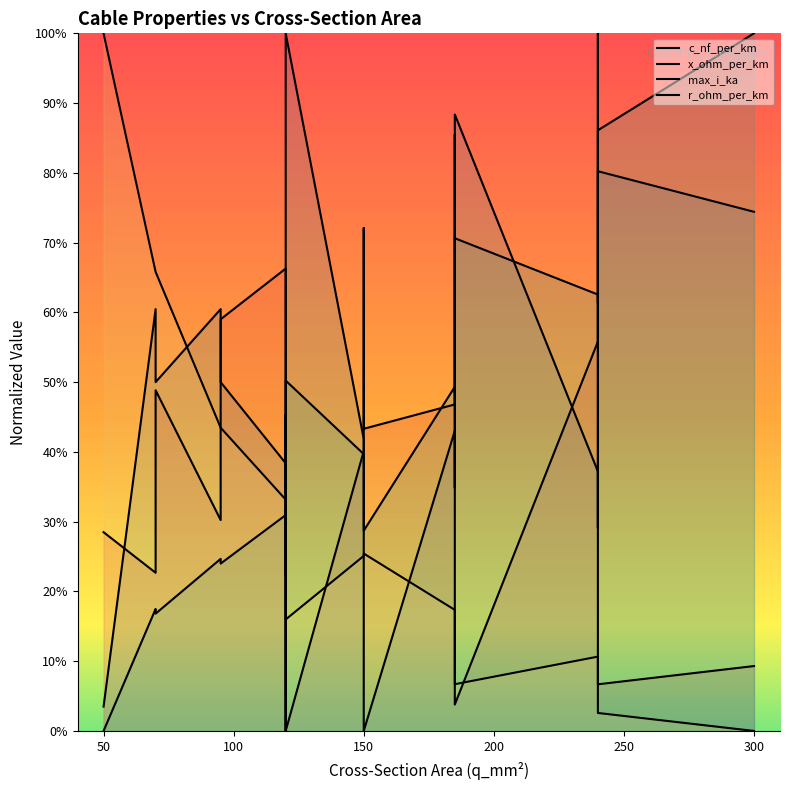

What are all the series names shown in the legend?

c_nf_per_km, x_ohm_per_km, max_i_ka, r_ohm_per_km